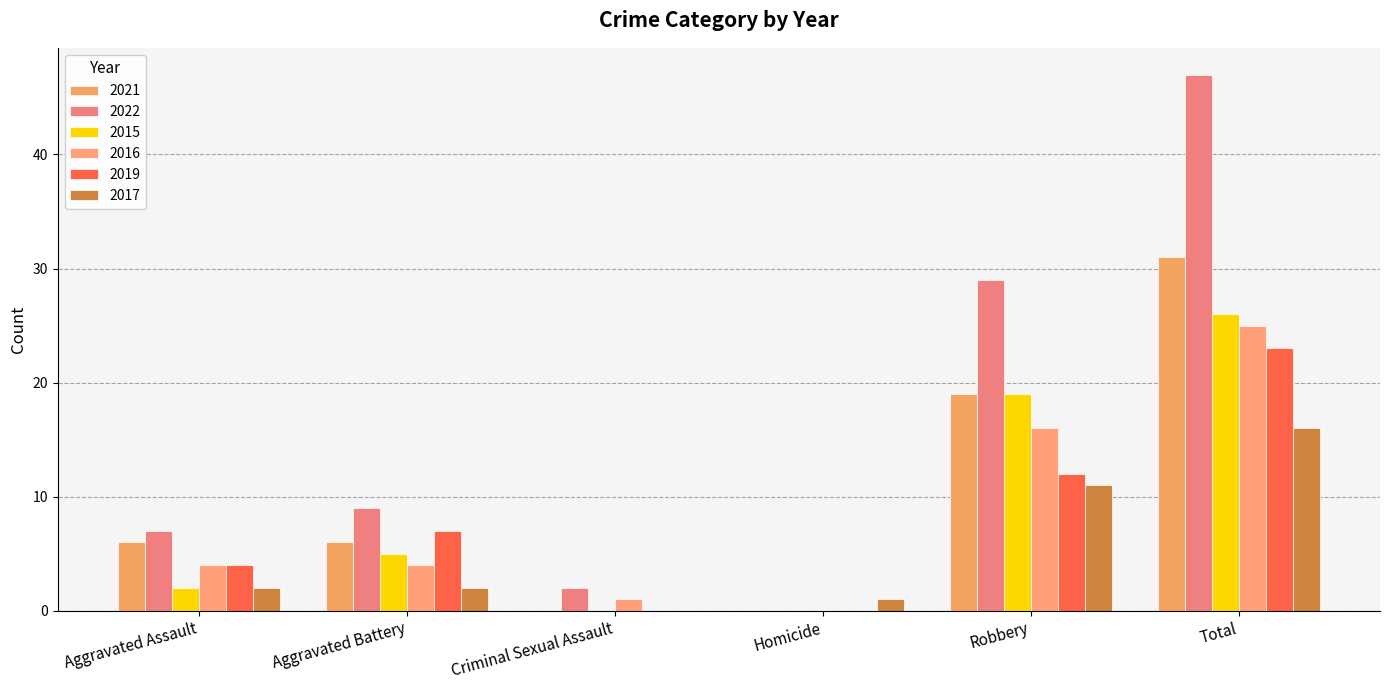

Between Robbery and Criminal Sexual Assault, which is larger?

Robbery